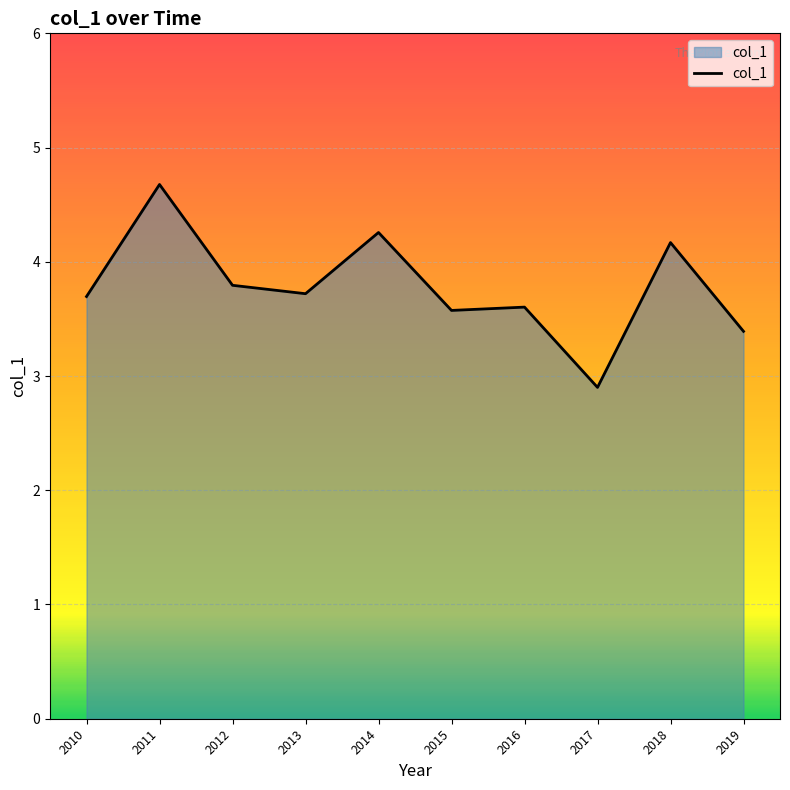

What is the ratio of the value at 2017 to the value at 2011?

0.6